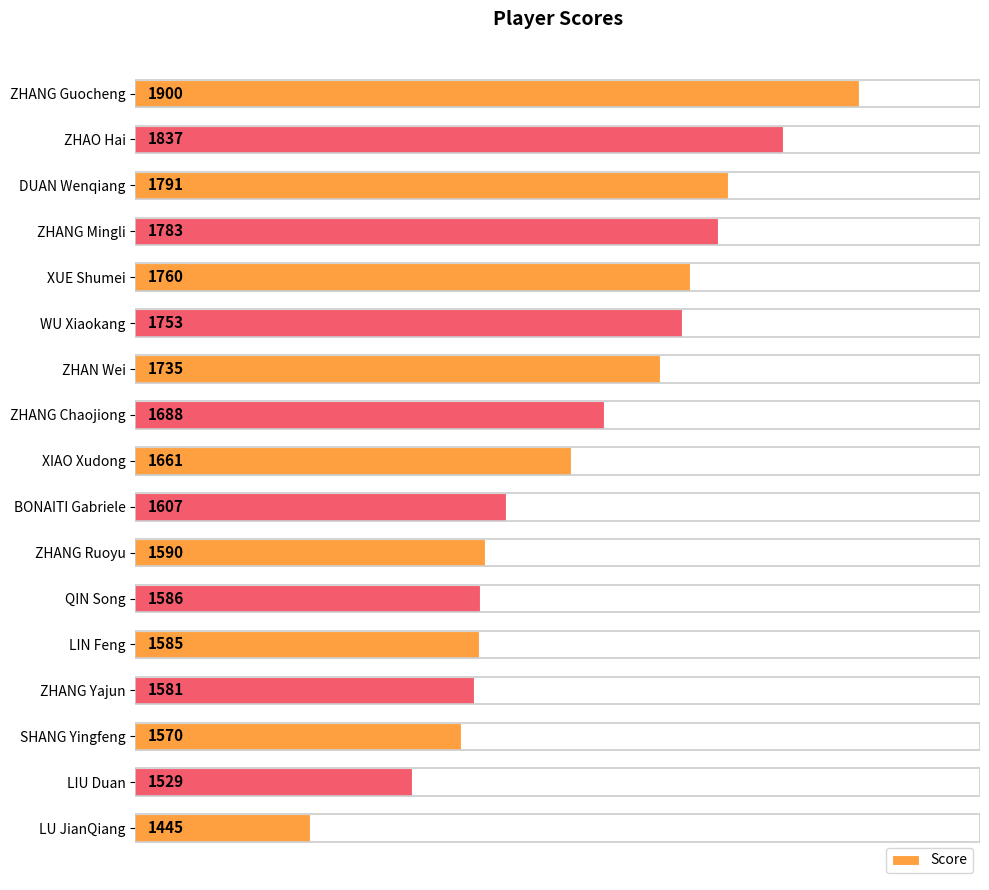

What is the difference between the second highest and minimum values?

392